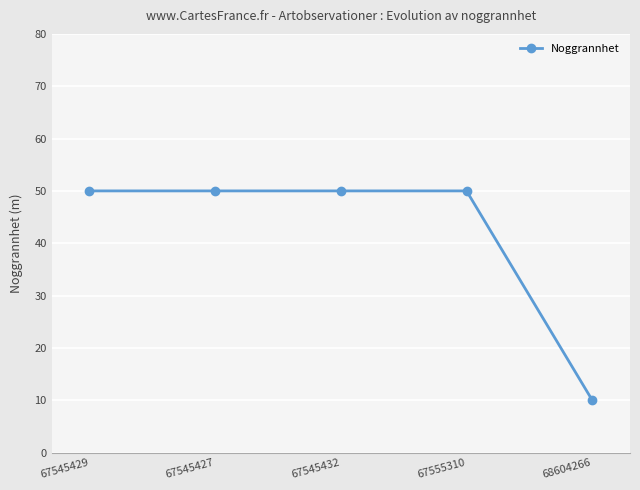

What is the ratio of the value at 67555310 to the value at 67545429?

1.0